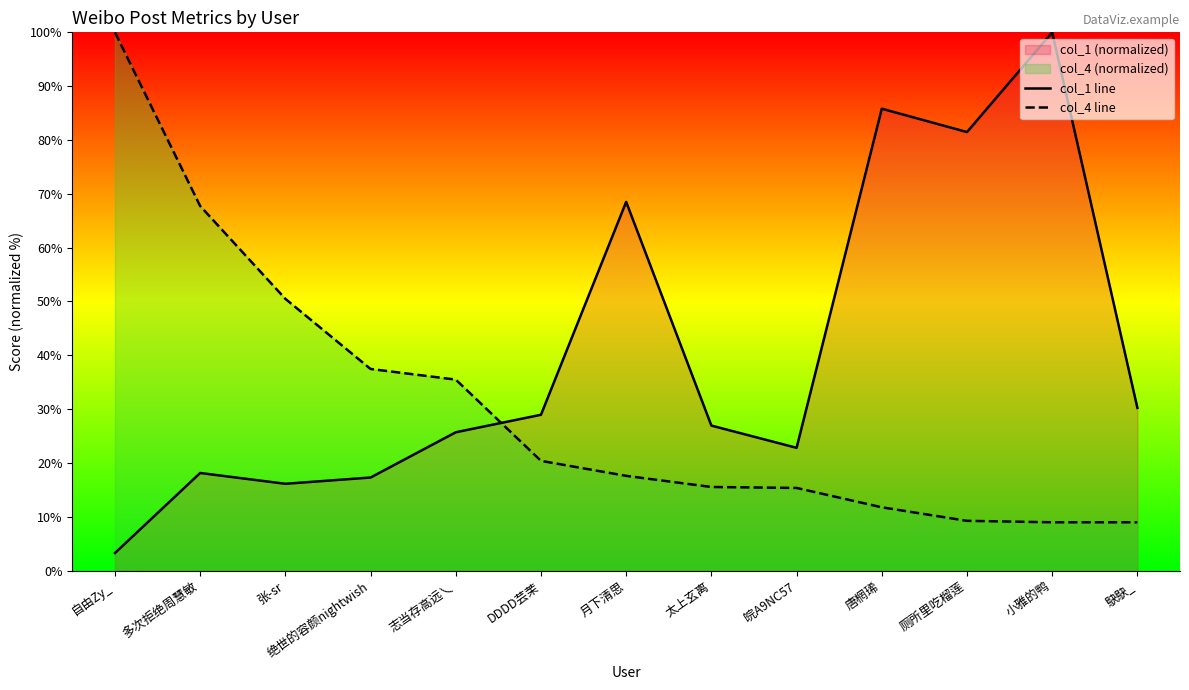

Is it true that col_4 line equals 15.4 at 皖A9NC57?

True